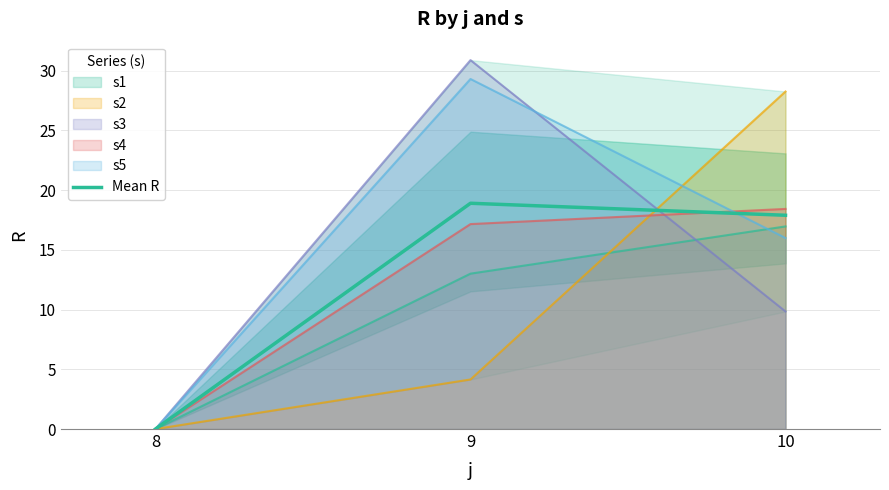

How many lines are shown in the chart?

1